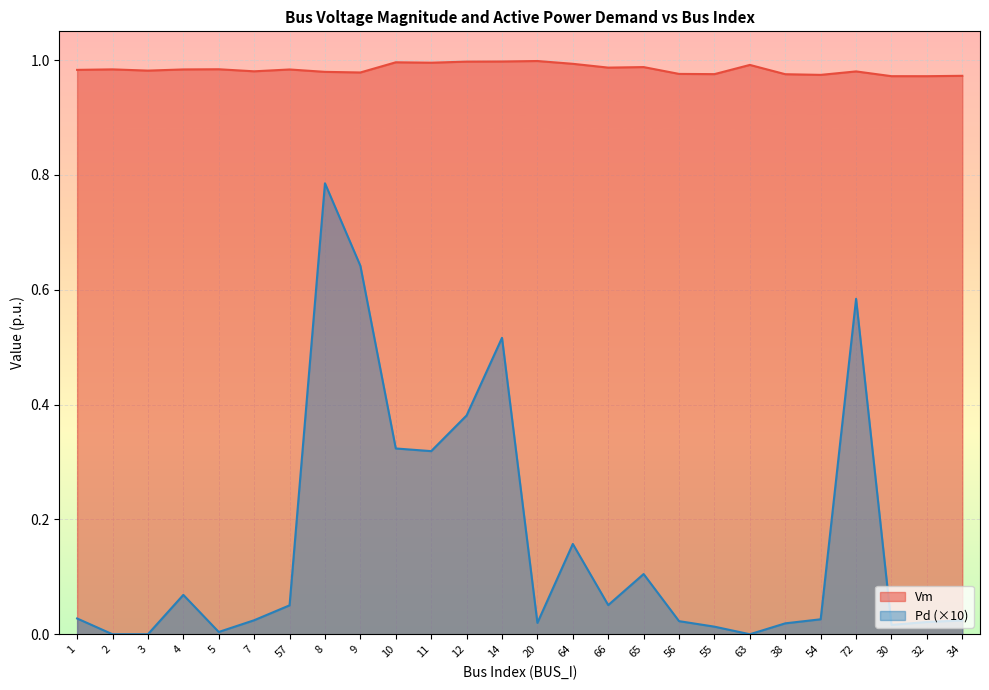

True or false: Pd has a value of 0.0 at 34.

True